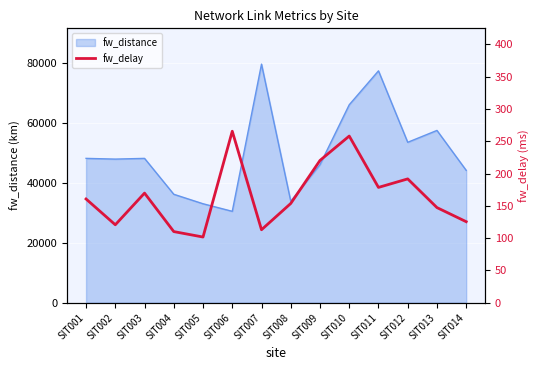

Where is fw_distance nearest to the value 55073?

SIT012